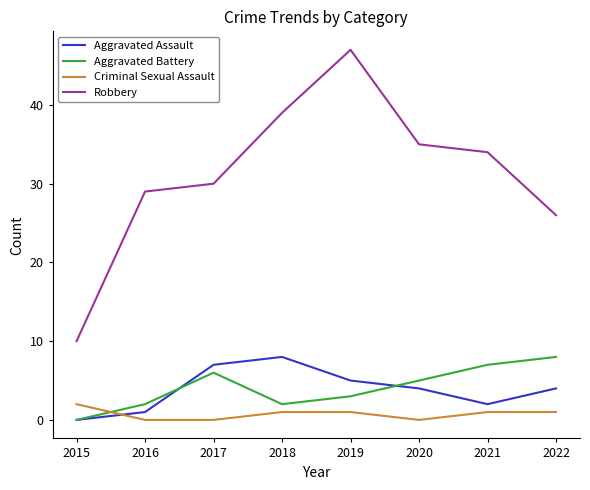

Reading right to left, list all the values displayed in this chart.

Aggravated Assault: 2022=4	2021=2	2020=4	2019=5	2018=8	2017=7	2016=1	2015=0
Aggravated Battery: 2022=8	2021=7	2020=5	2019=3	2018=2	2017=6	2016=2	2015=0
Criminal Sexual Assault: 2022=1	2021=1	2020=0	2019=1	2018=1	2017=0	2016=0	2015=2
Robbery: 2022=26	2021=34	2020=35	2019=47	2018=39	2017=30	2016=29	2015=10